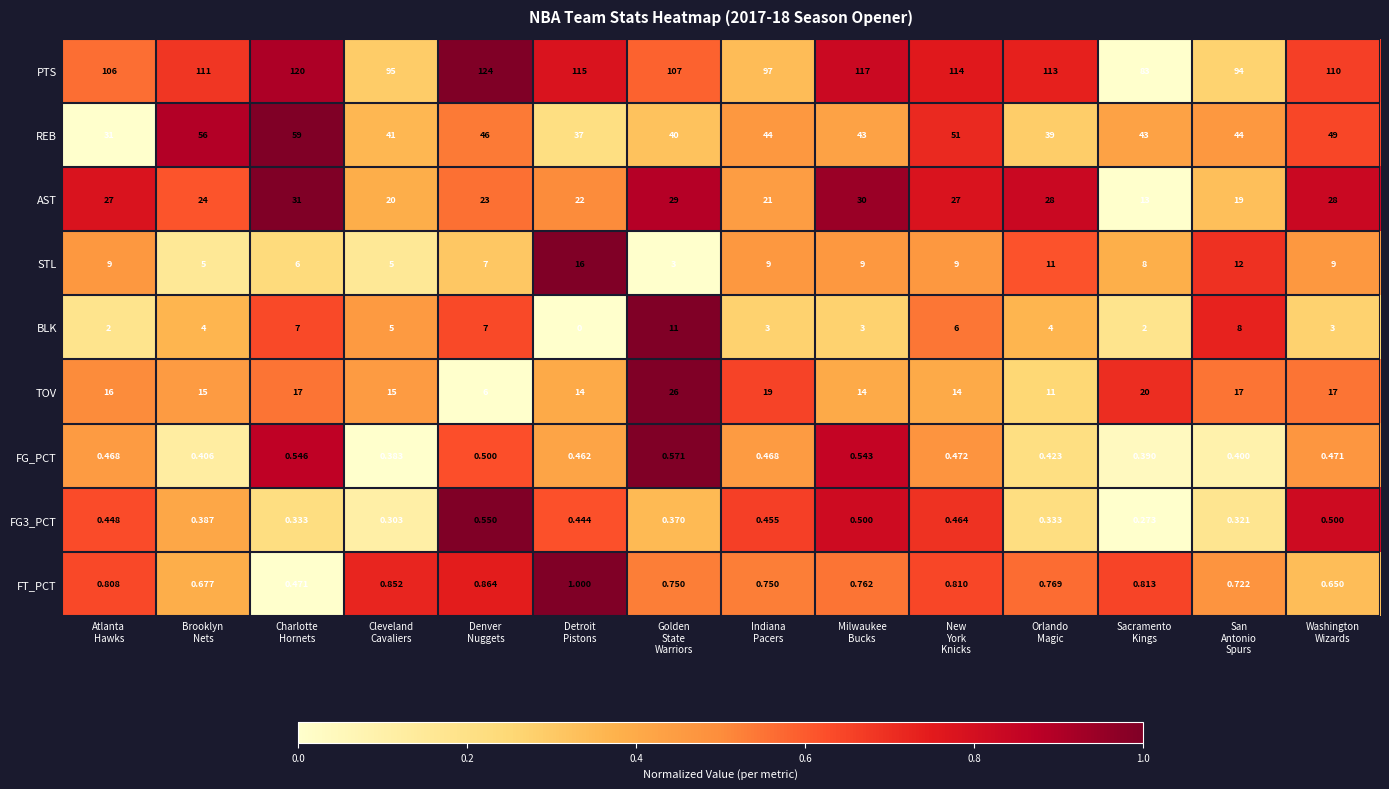

Which series has the largest range (max minus min)?

PTS